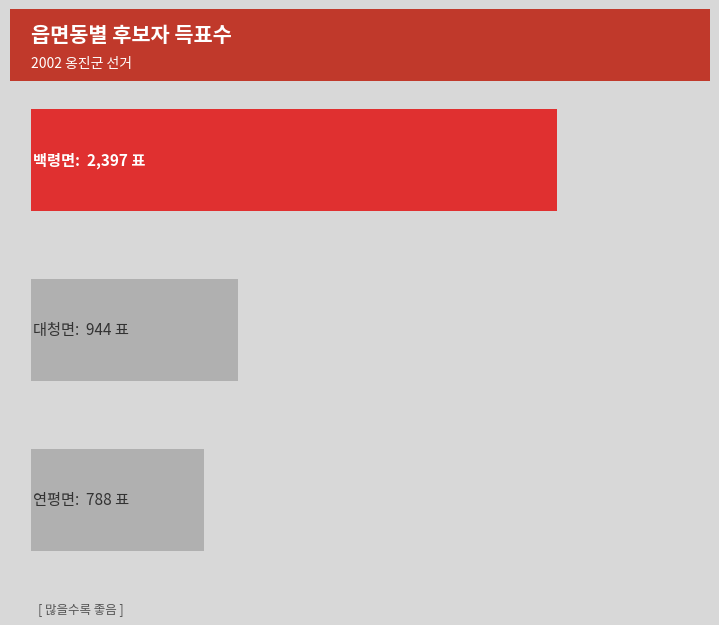

How many bars are there in total?

3